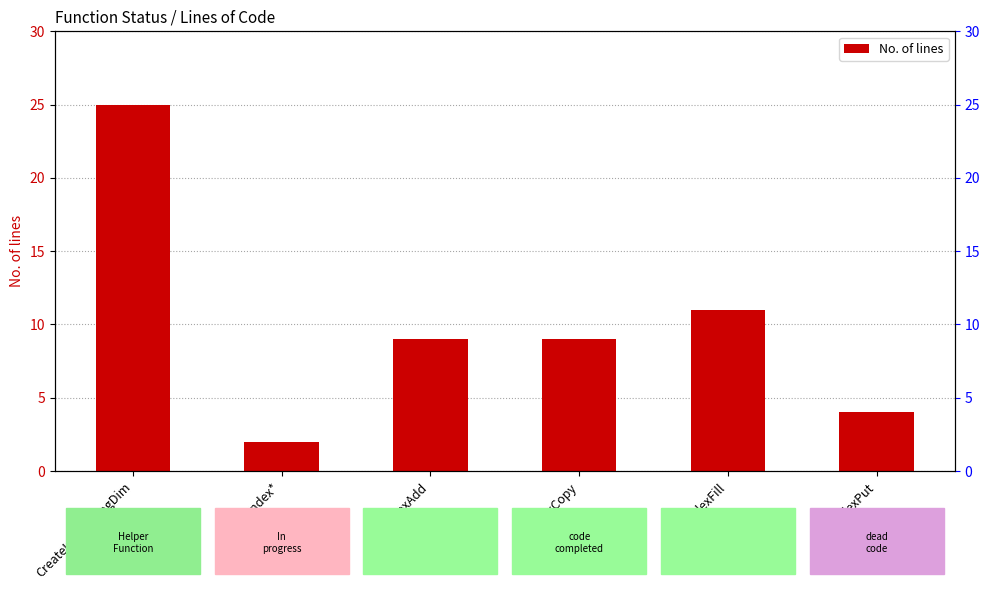

What is the difference between the second highest and minimum values?

9